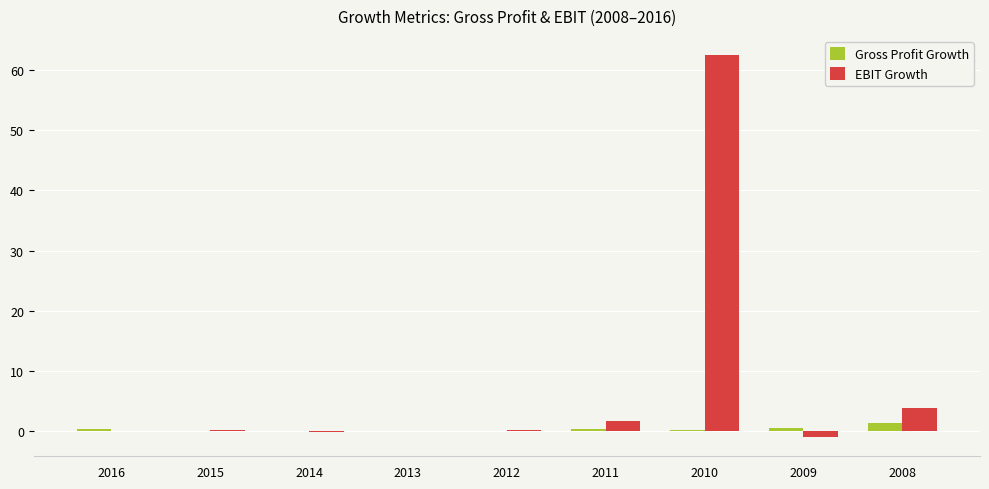

Count the number of categories in the chart.

9